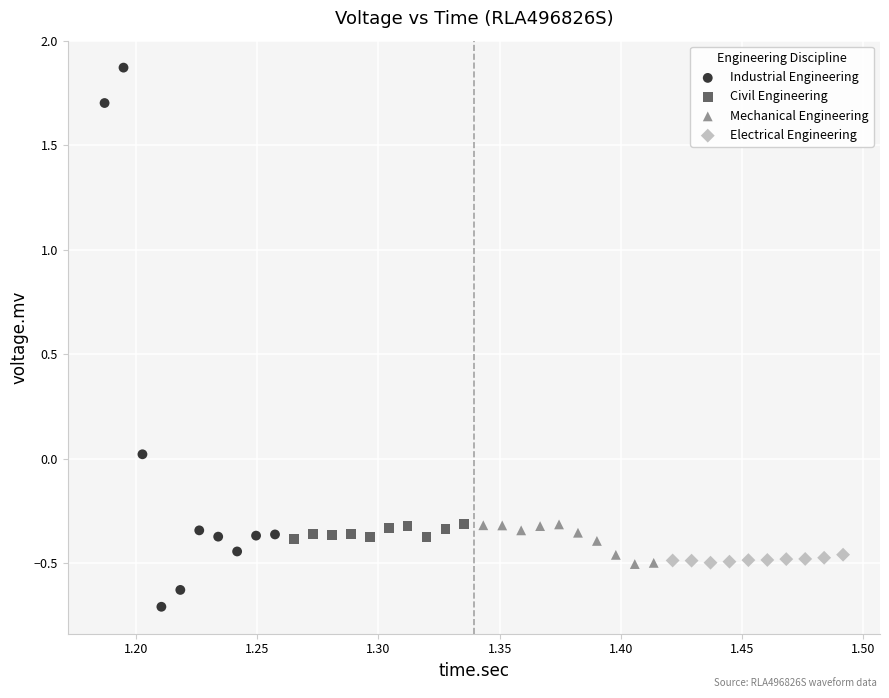

Which series has the largest Y range (max minus min)?

Industrial Engineering